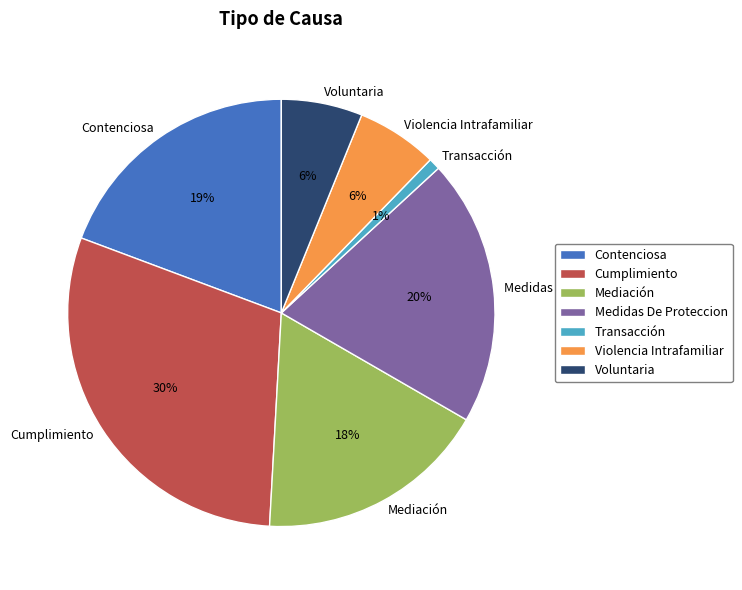

To the nearest percent, what is the average slice percentage?

14%